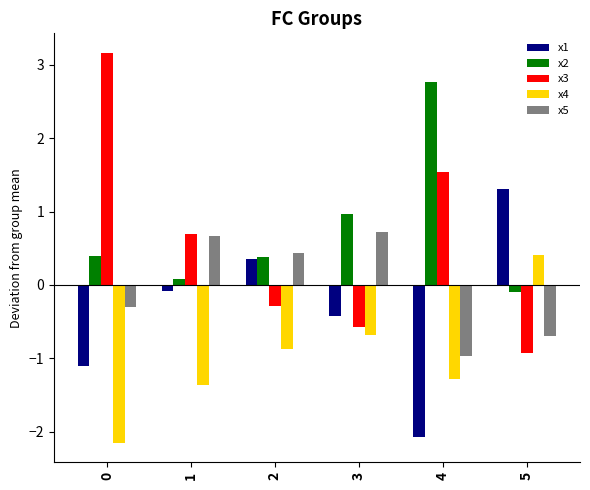

What is the sum of the x2 values at 1 and 4?

2.9